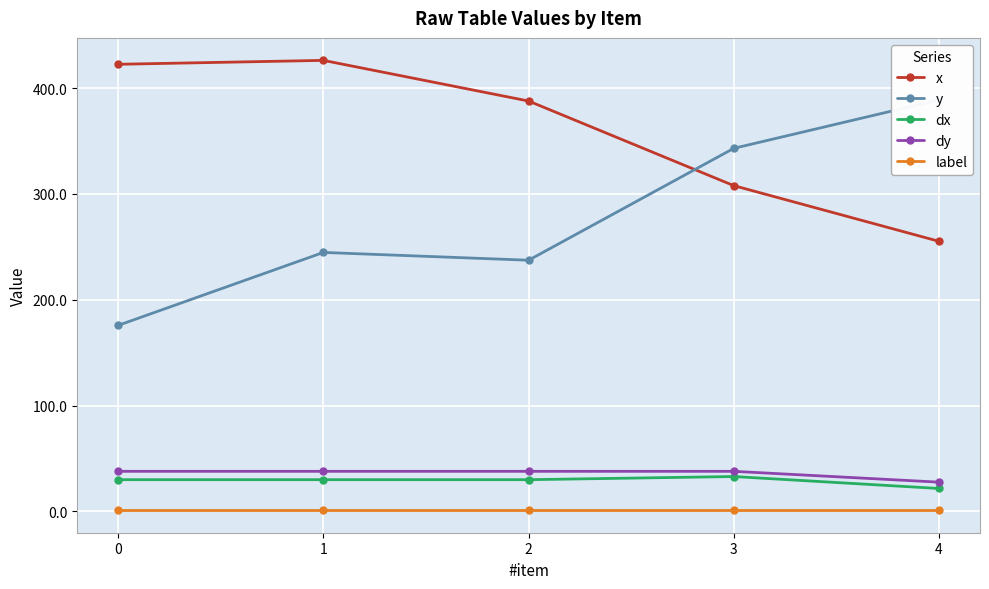

What is the difference between the dx values at 3 and 4?

11.3